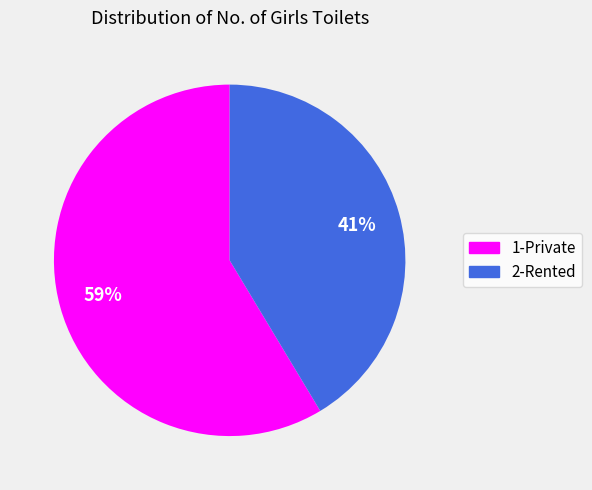

Does 2-Rented account for over 50% of the chart?

No